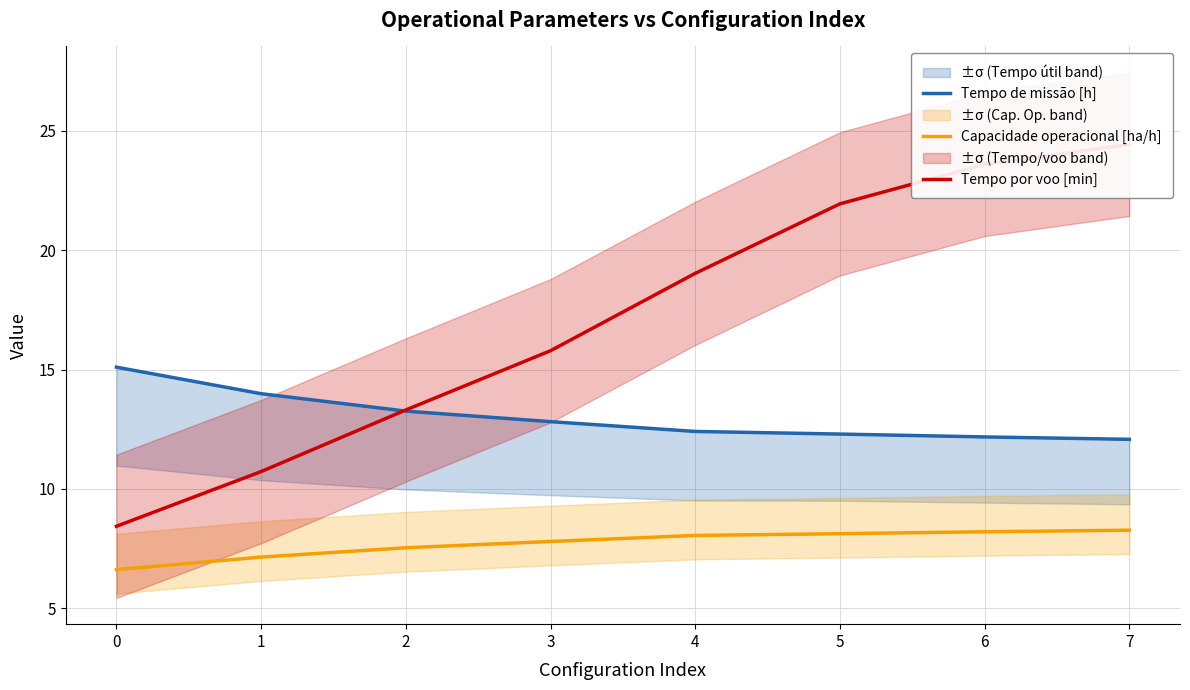

Reading right to left, list all the values displayed in this chart.

Tempo de missão [h]: 12.1	12.2	12.3	12.4	12.8	13.3	14.0	15.1
Capacidade operacional [ha/h]: 8.3	8.2	8.1	8.1	7.8	7.5	7.1	6.6
Tempo por voo [min]: 24.4	23.6	21.9	19.0	15.8	13.3	10.7	8.4